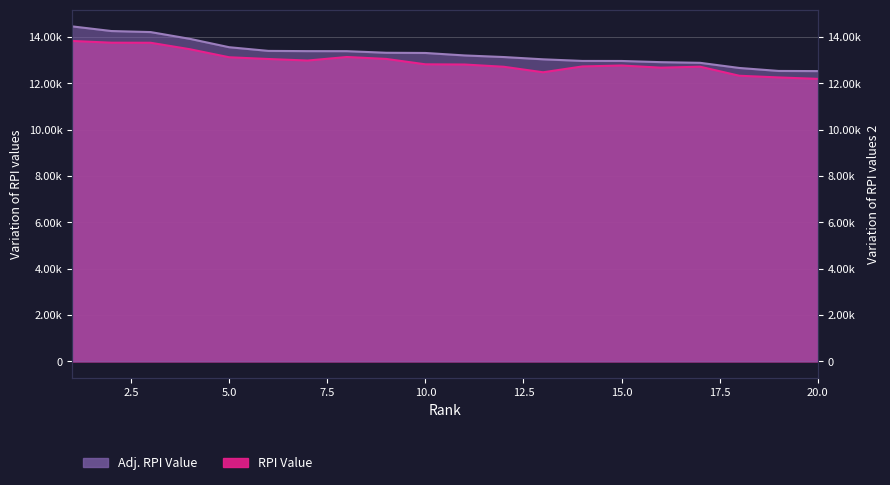

What is the minimum value for RPI Value?

12197.0